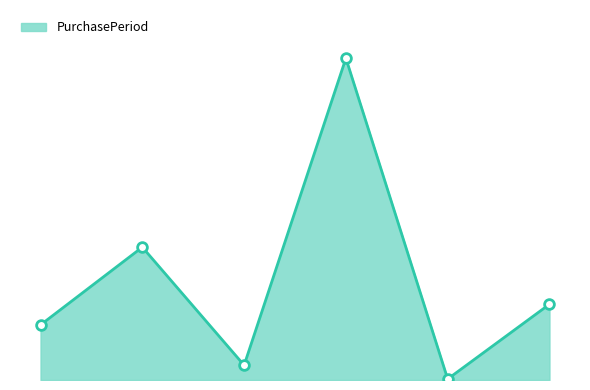

How many interior local peaks (higher than both neighbors) does the data have?

2